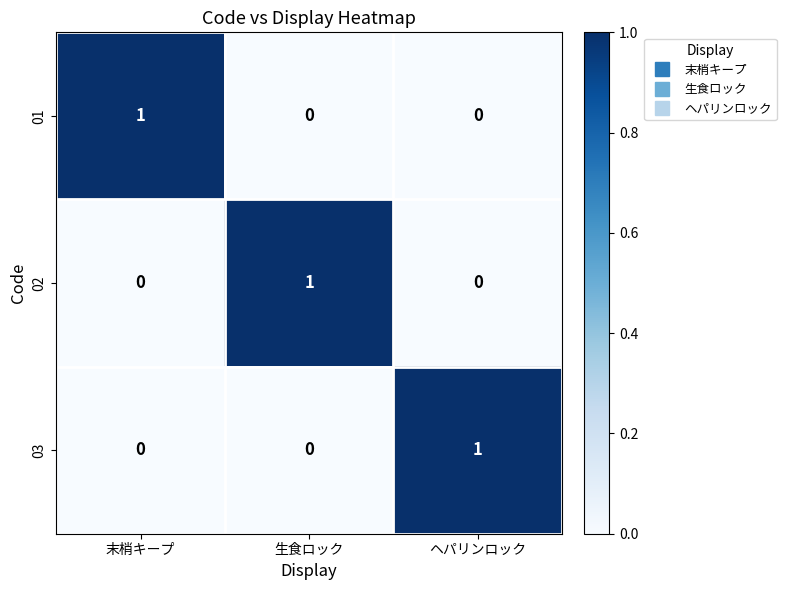

At how many categories does at least one series exceed 0?

3